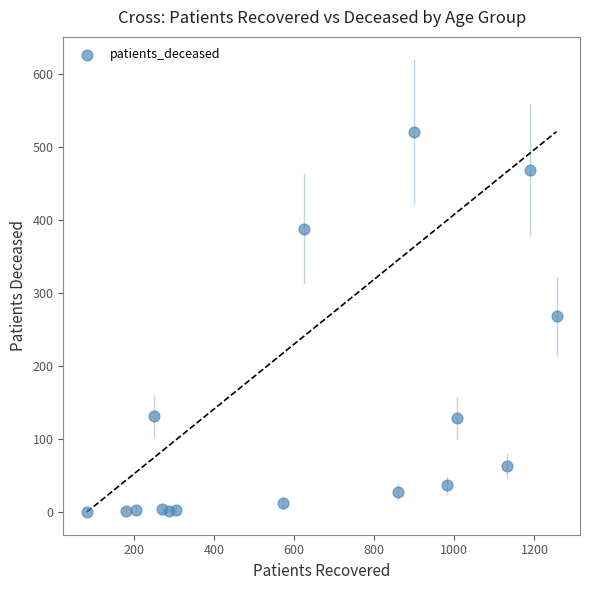

What is the range of X values (max minus min)?

1173